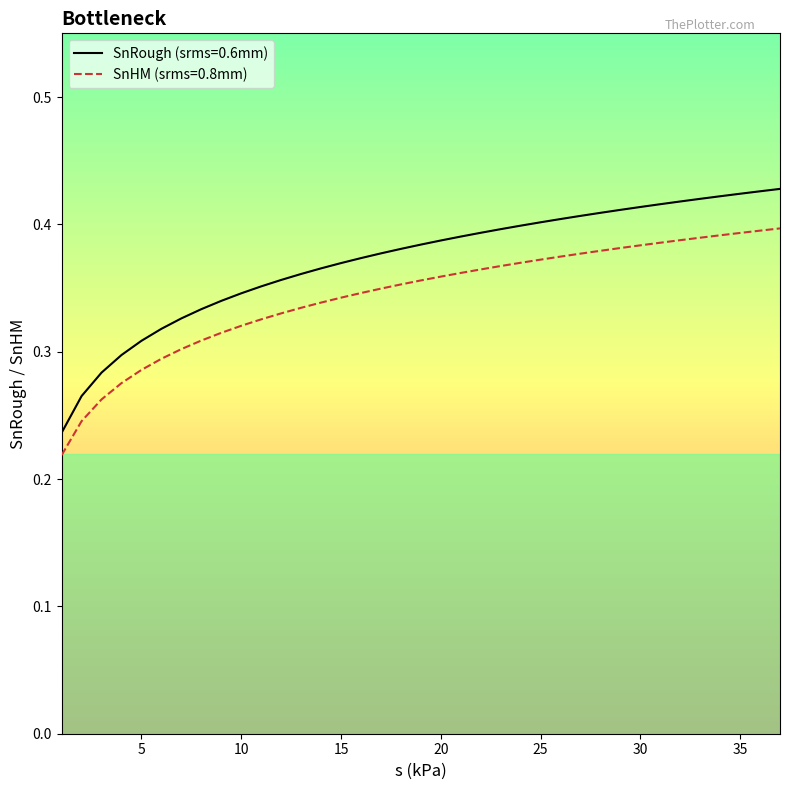

At how many categories does at least one series exceed 0?

37